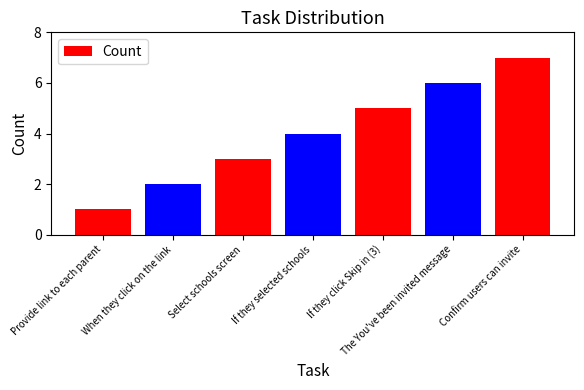

Count the number of data series in this chart.

1